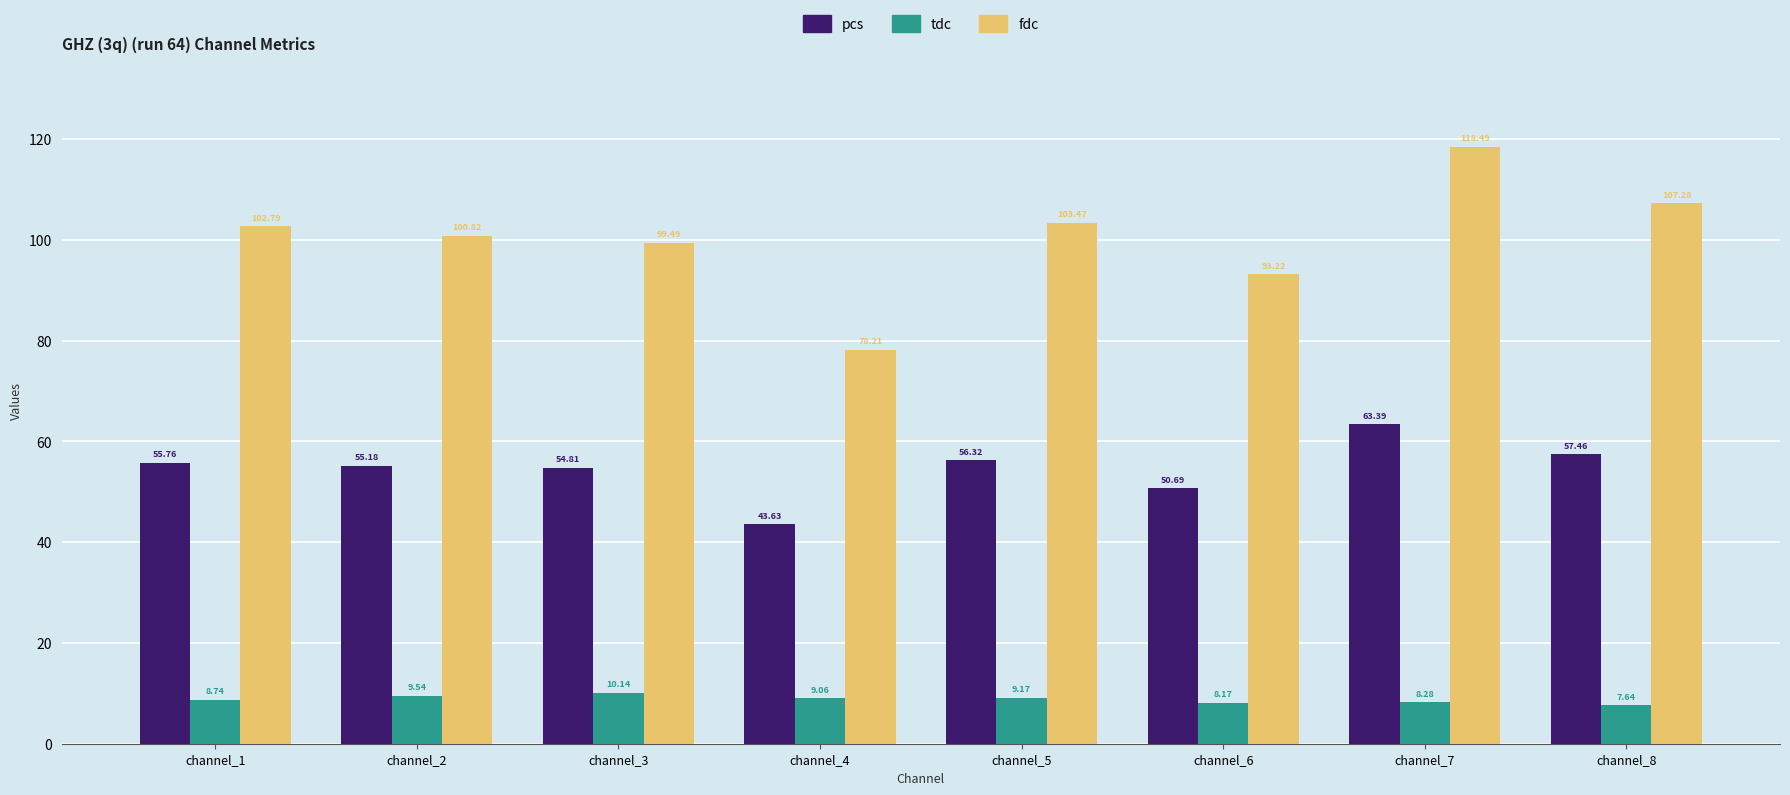

Is the value of pcs at channel_3 greater than the value of tdc at channel_7?

Yes